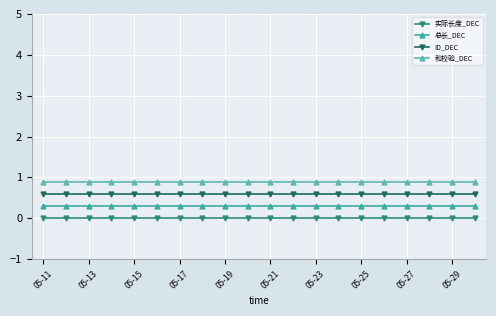

What is the average value of the ID_DEC series?

0.6